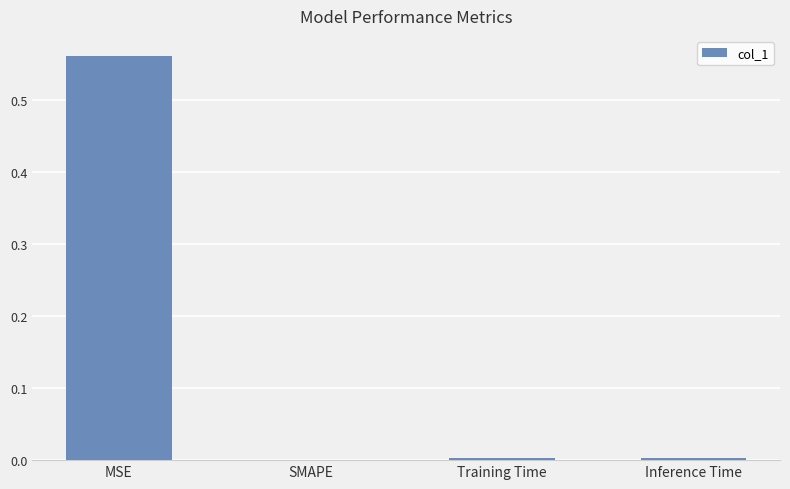

Are the bars horizontal?

No